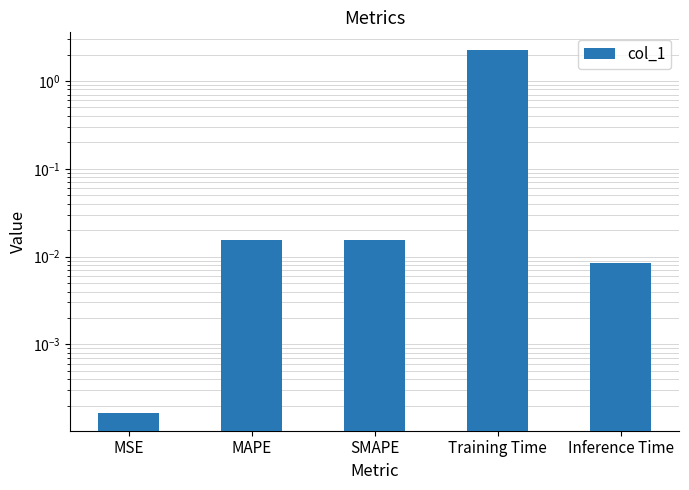

Reading right to left, what are all the values shown in this chart?

0.0	2.2	0.0	0.0	0.0